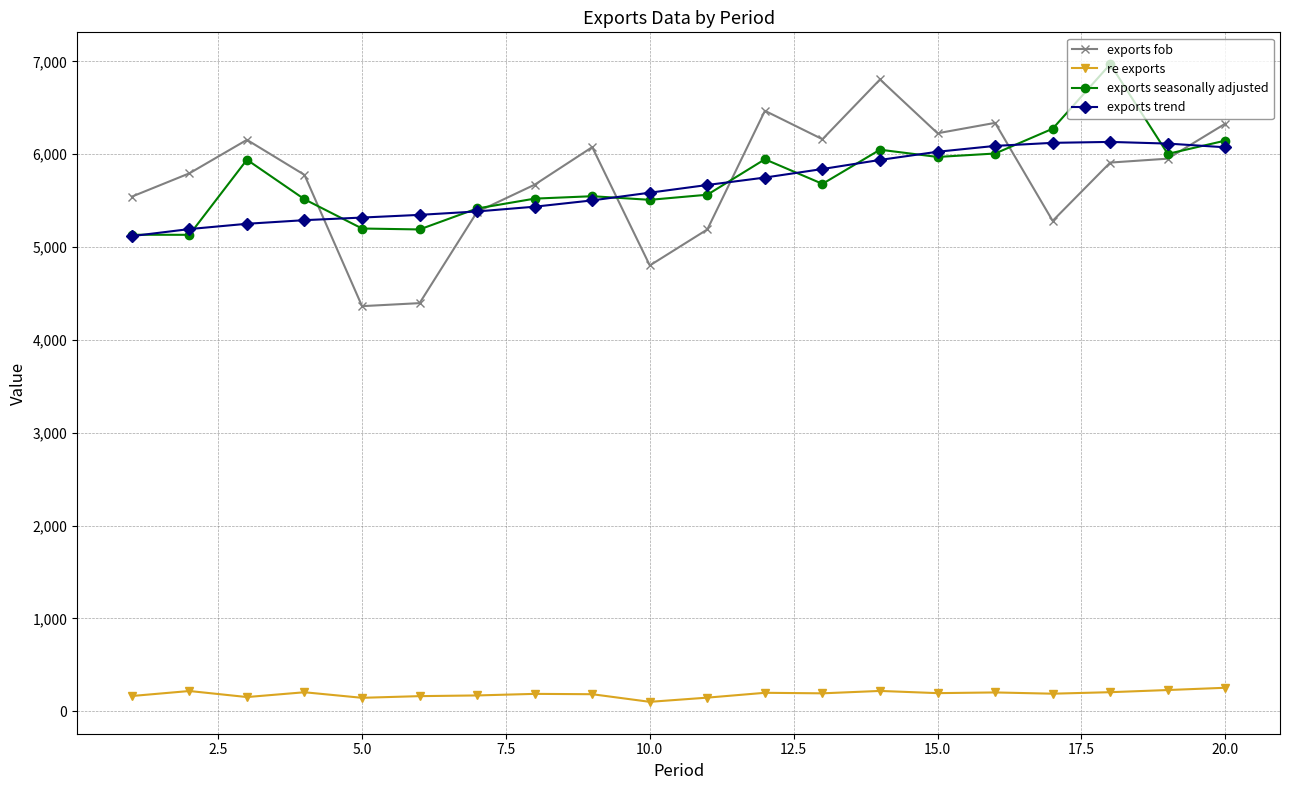

Which series has the largest range (max minus min)?

exports fob